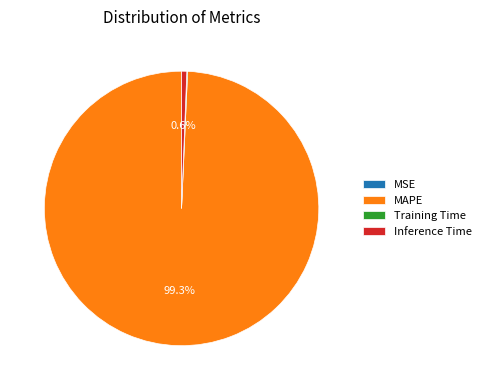

What percentage is the MAPE slice, to the nearest percent?

99%